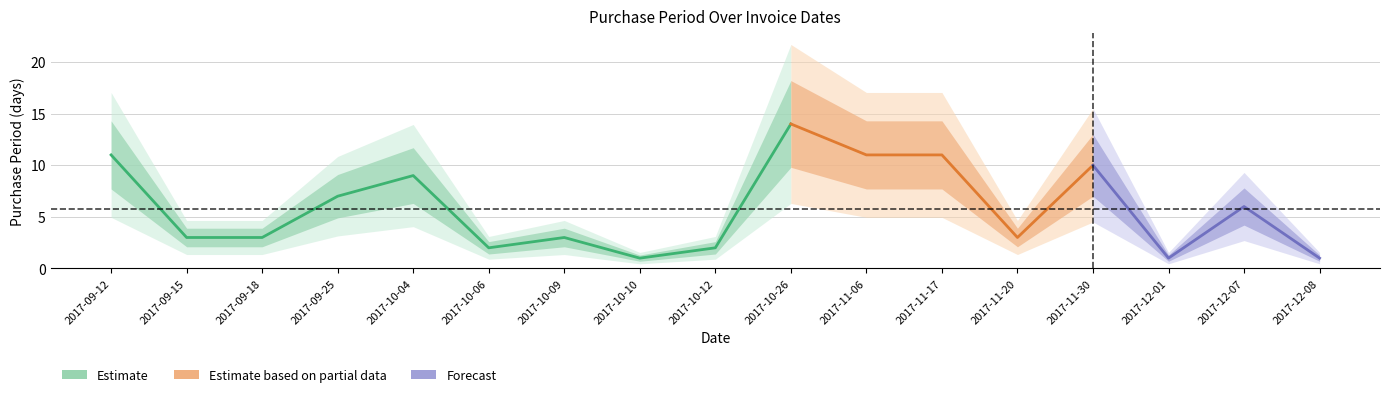

Reading left to right, what are all the values shown in this chart?

11	3	3	7	9	2	3	1	2	14	11	11	3	10	1	6	1